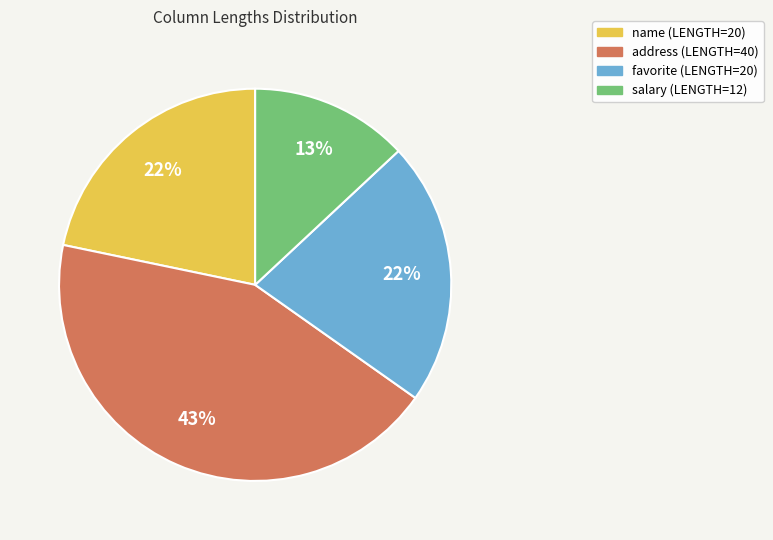

Count the number of slices in the pie.

4